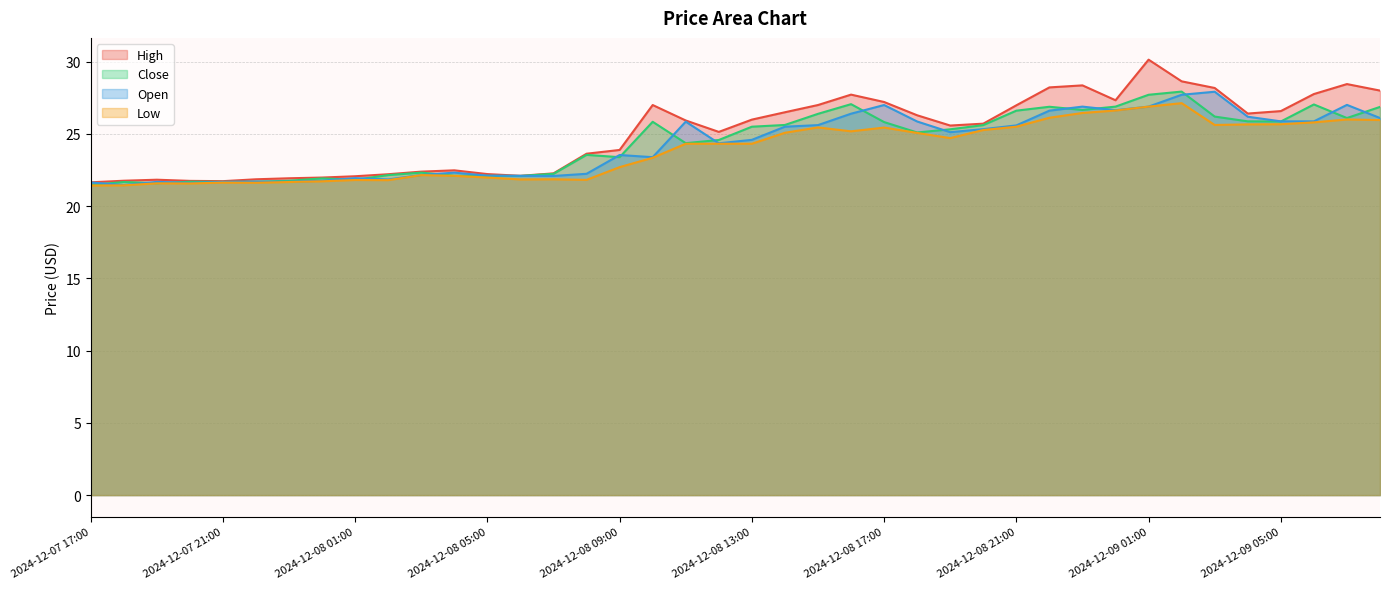

At which category is the sum across all series the highest?

2024-12-09 01:00